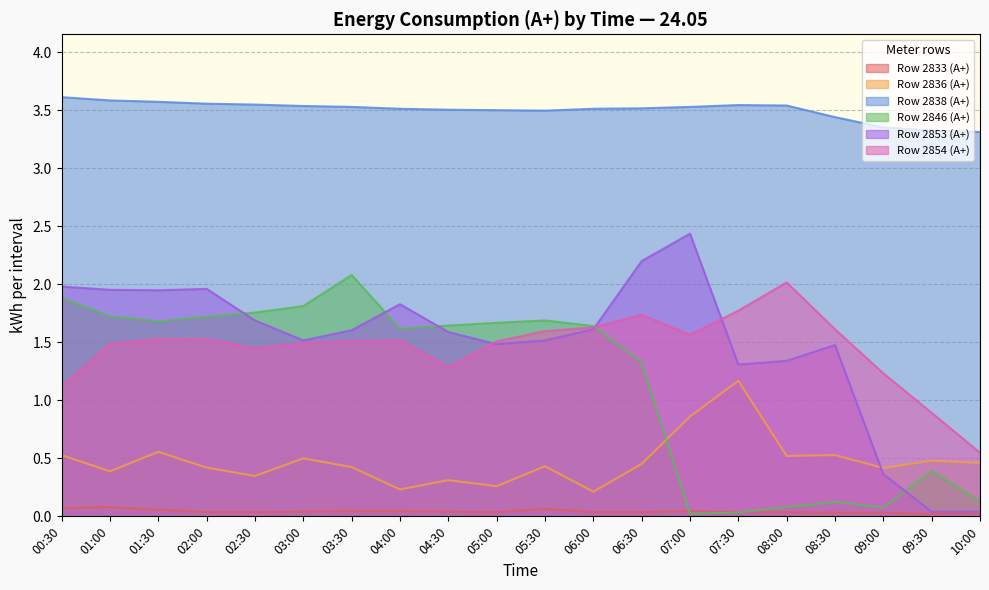

True or false: Row 2838 (A+) and Row 2854 (A+) intersect in this chart.

False